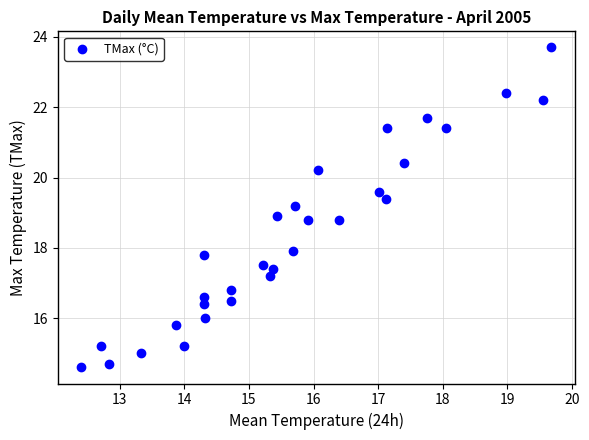

What is the range of Y values (max minus min)?

9.1